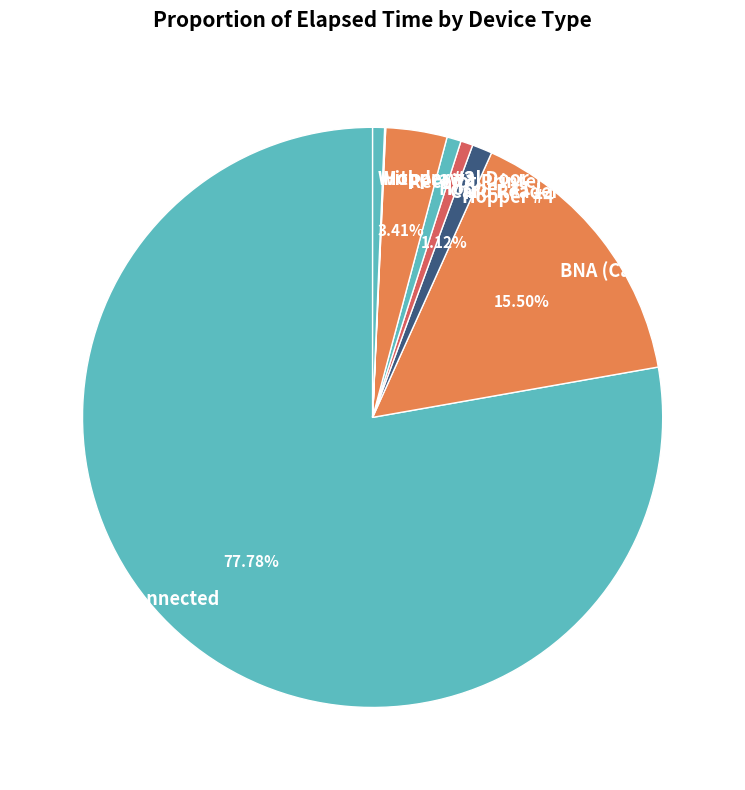

Between BNA (Cash In) and Receipt Printer, which is larger?

BNA (Cash In)